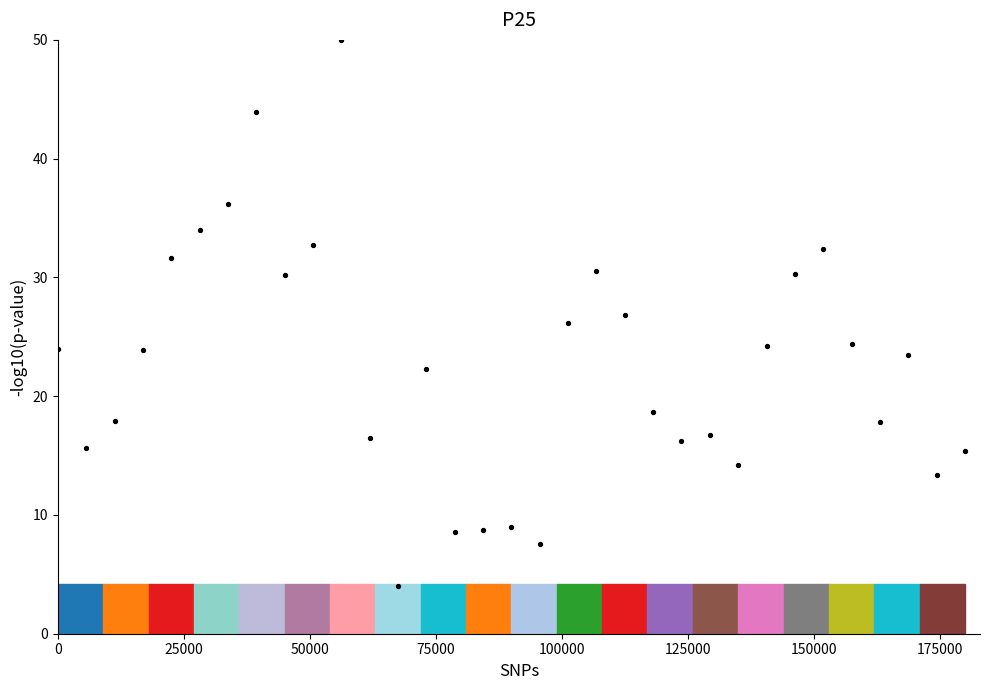

What is the range of Y values (max minus min)?

46.0